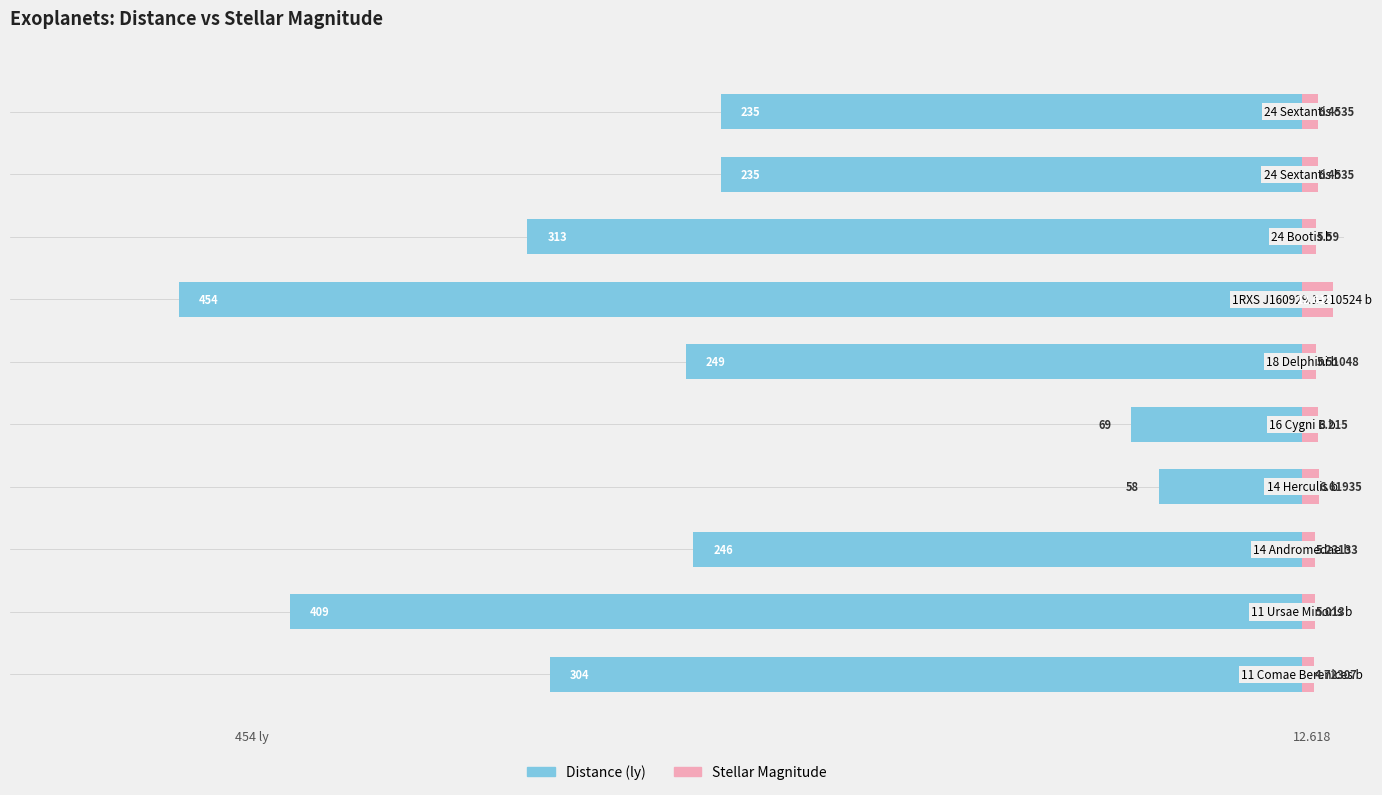

What are all the series names shown in the legend?

Distance (ly), Stellar Magnitude